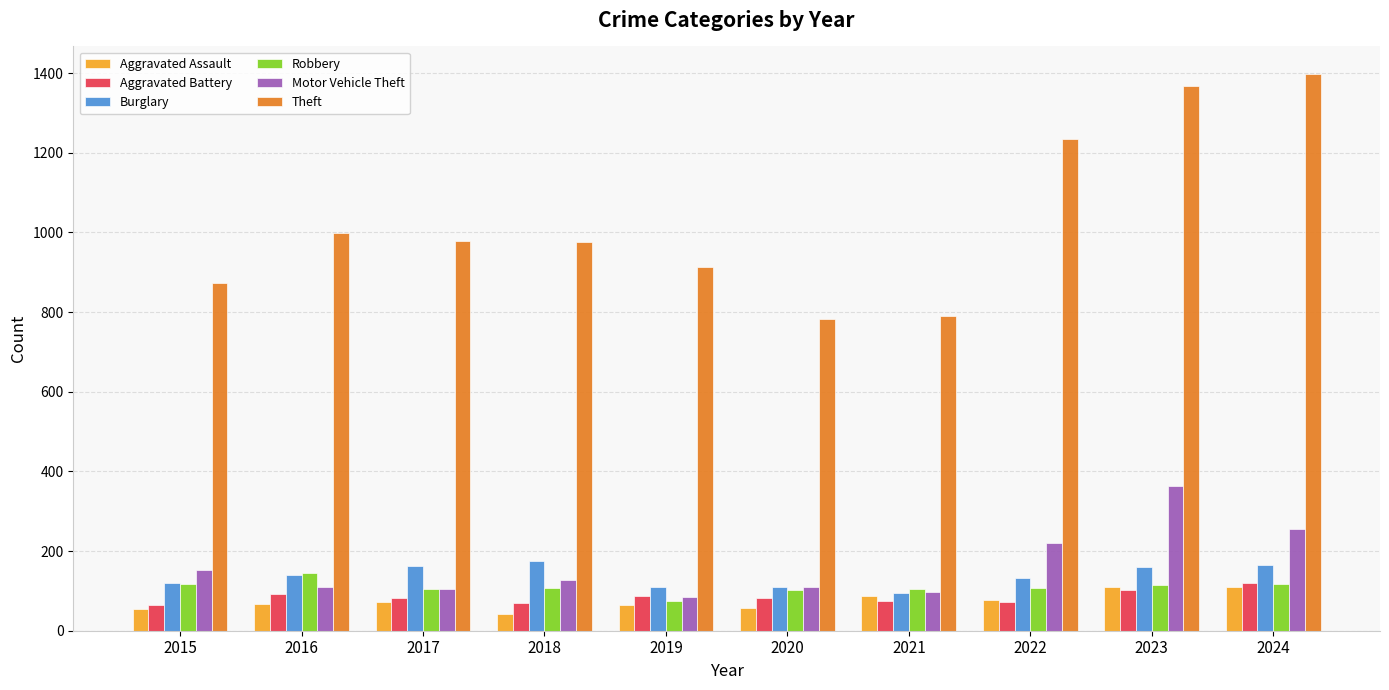

The Motor Vehicle Theft series shows 79 at 2024. True or false?

False